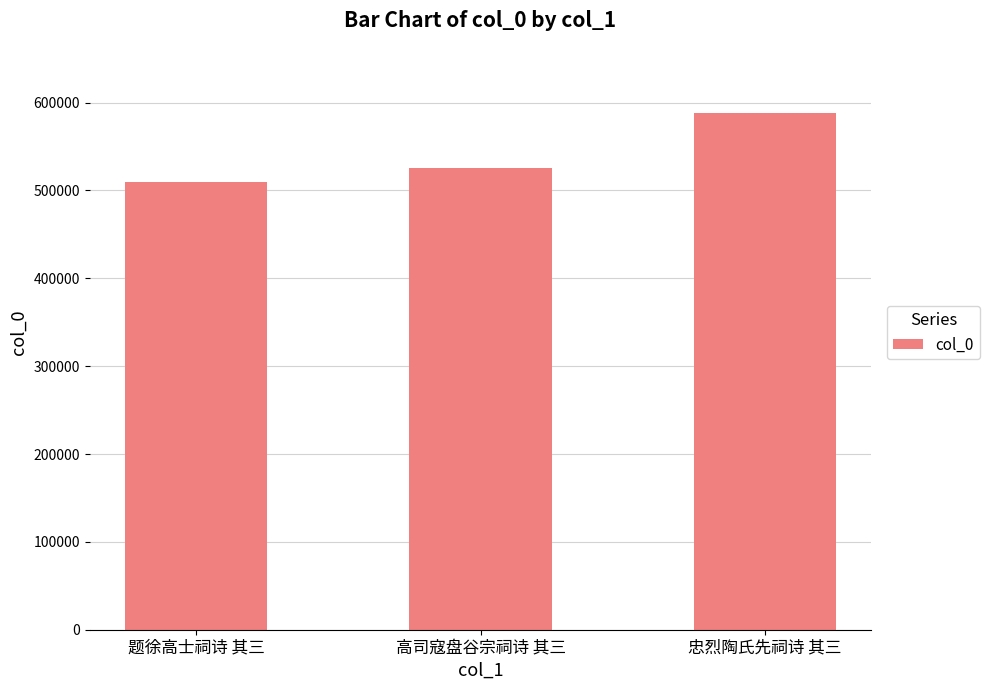

What is the value of the 3rd bar from the left?

588283